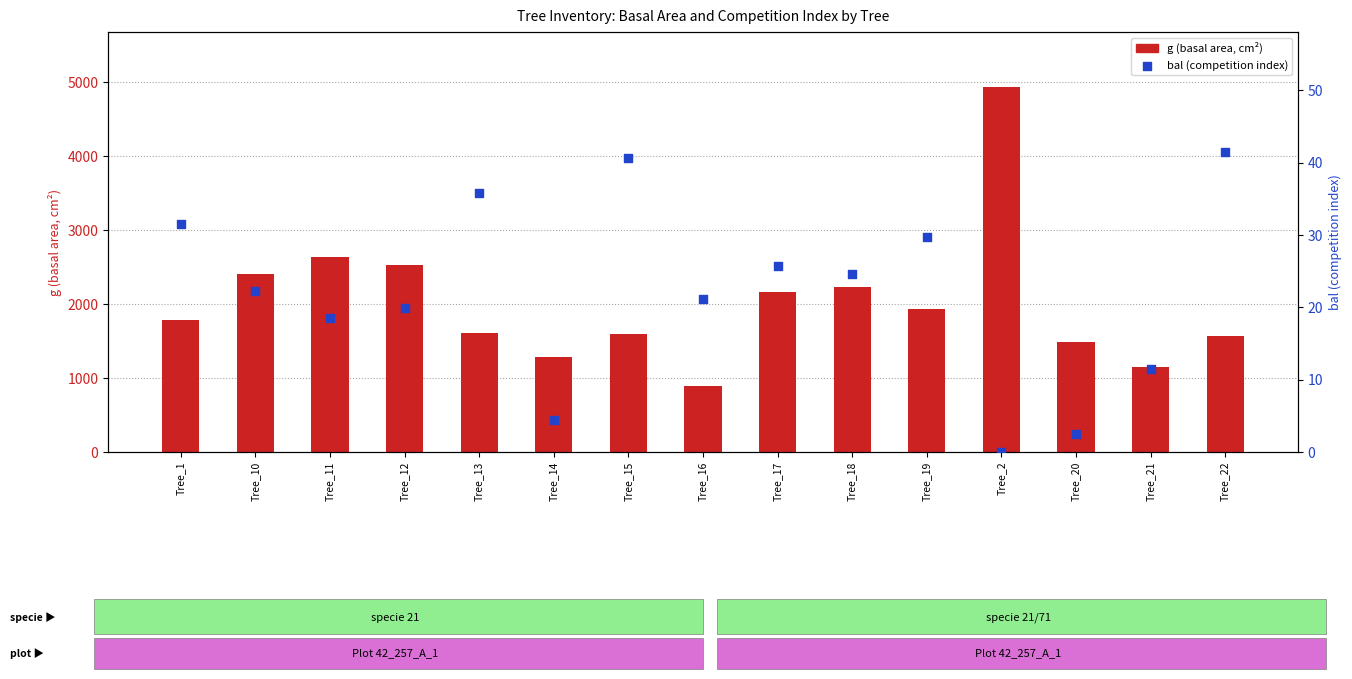

Which series has the widest spread of Y values?

g (basal area, cm²)